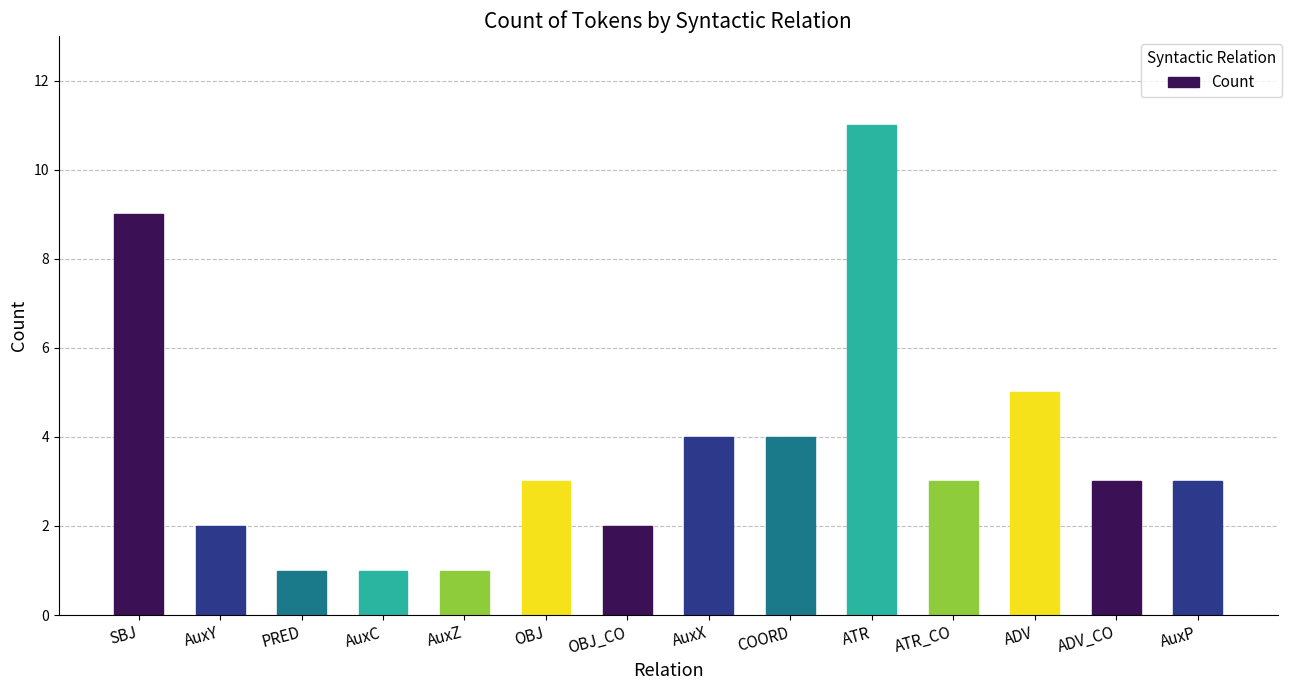

What is the label of the 2nd bar from the right?

ADV_CO